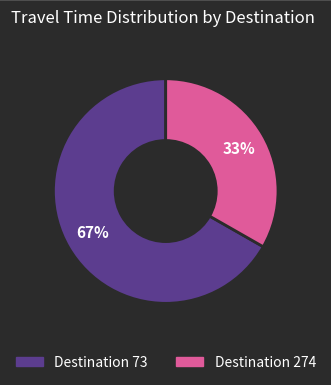

How many slices are in this pie chart?

2